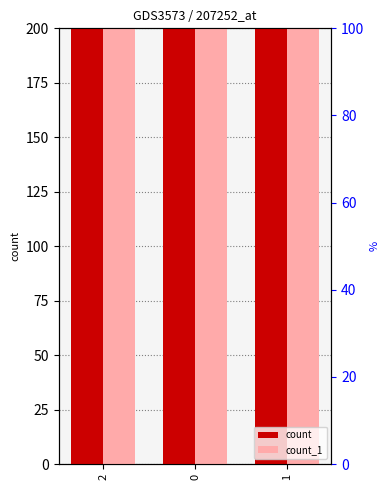

Which has a higher value, 2 or 1?

2